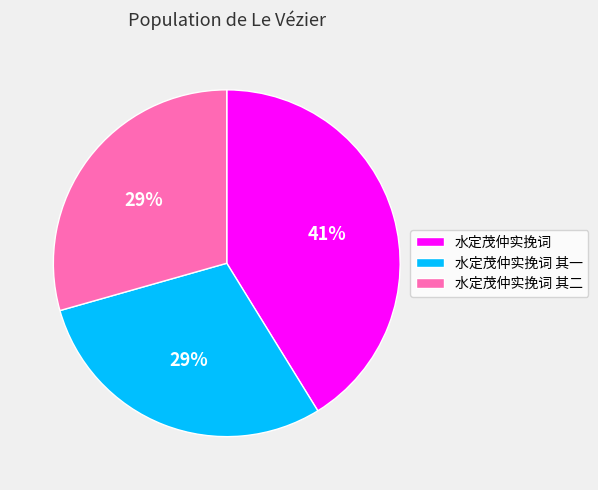

How many slices are in this pie chart?

3